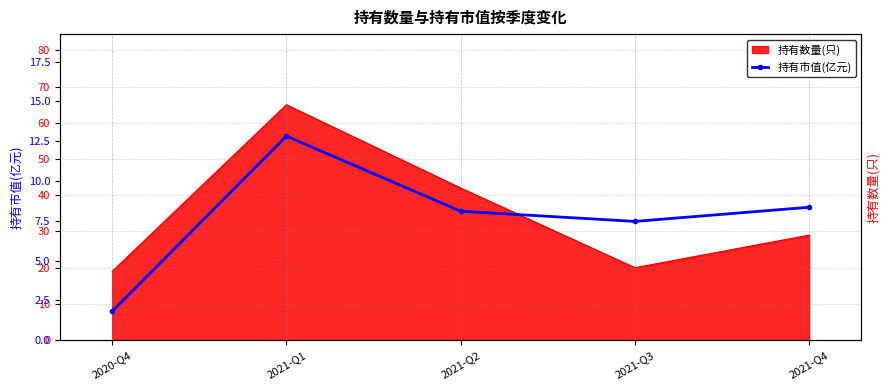

Approximately how many times larger is the value at 2021-Q1 compared to 2021-Q2?

1.6